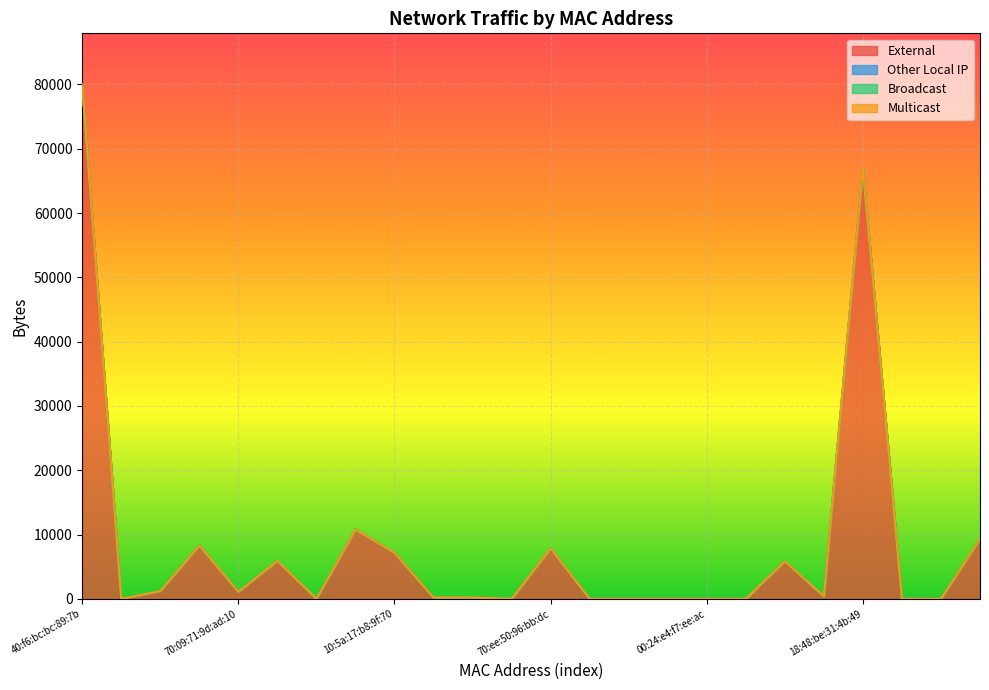

True or false: Other Local IP and Broadcast cross at least once.

False